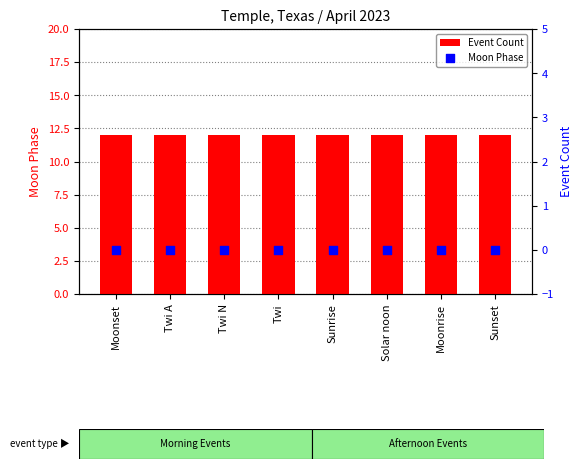

Which series has the largest total across all categories?

Event Count